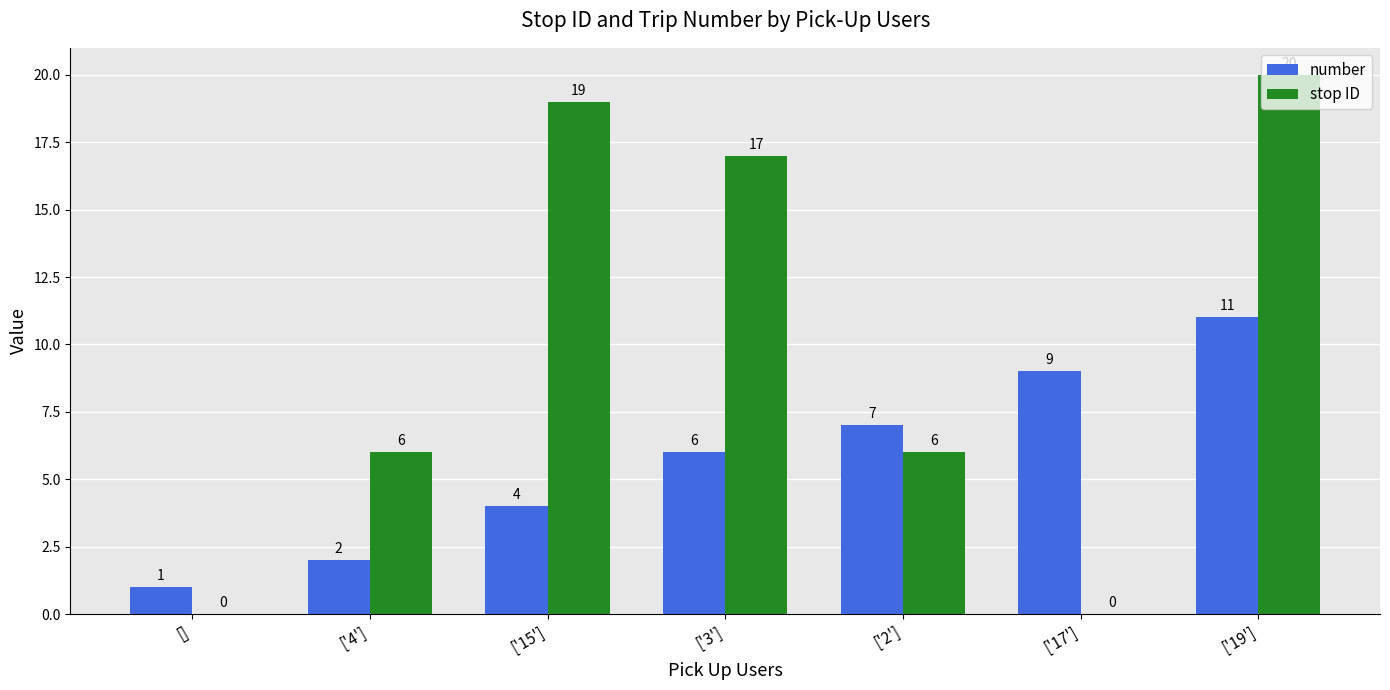

True or false: stop ID has a value of 0 at [].

True